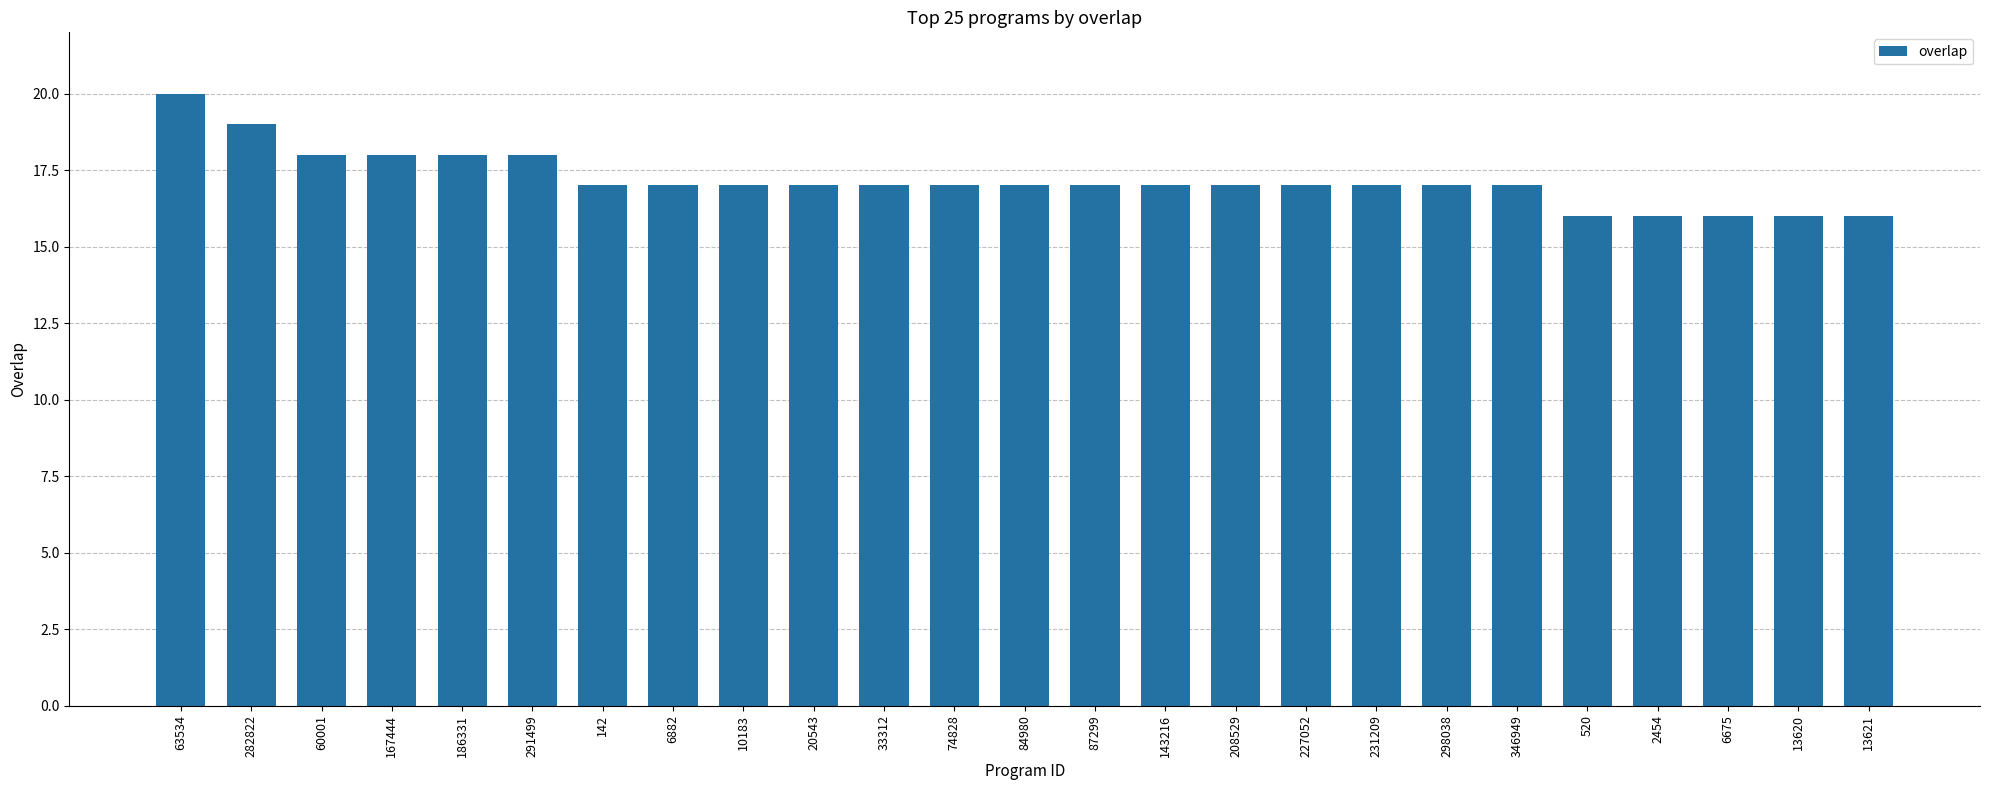

Reading left to right, what are all the values shown in this chart?

63534=20	282822=19	60001=18	167444=18	186331=18	291499=18	142=17	6882=17	10183=17	20543=17	33312=17	74828=17	84980=17	87299=17	143216=17	208529=17	227052=17	231209=17	298038=17	346949=17	520=16	2454=16	6675=16	13620=16	13621=16